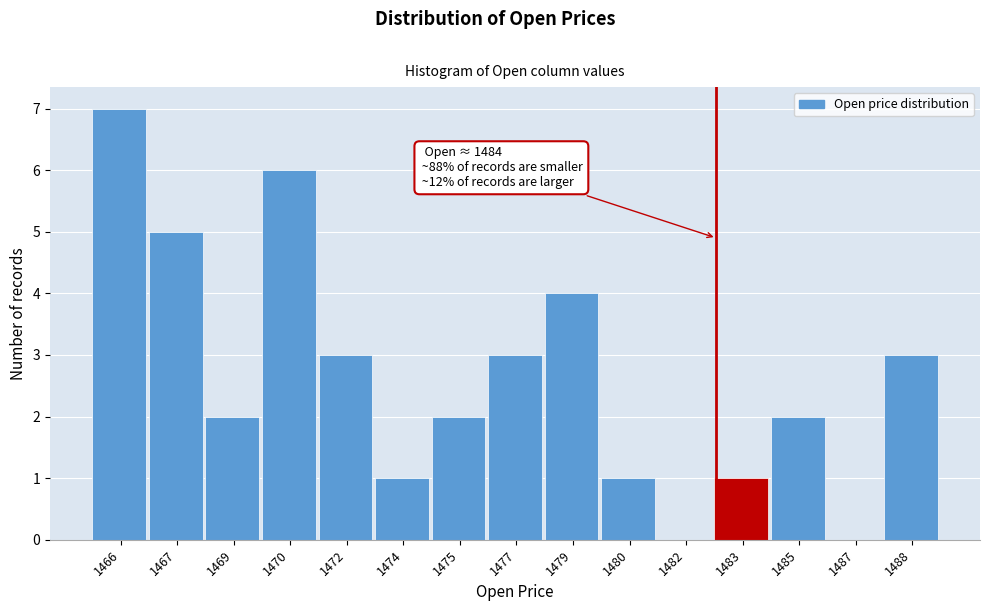

Reading right to left, what are all the values shown in this chart?

1488=3	1487=0	1485=2	1483=1	1482=0	1480=1	1479=4	1477=3	1475=2	1474=1	1472=3	1470=6	1469=2	1467=5	1466=7